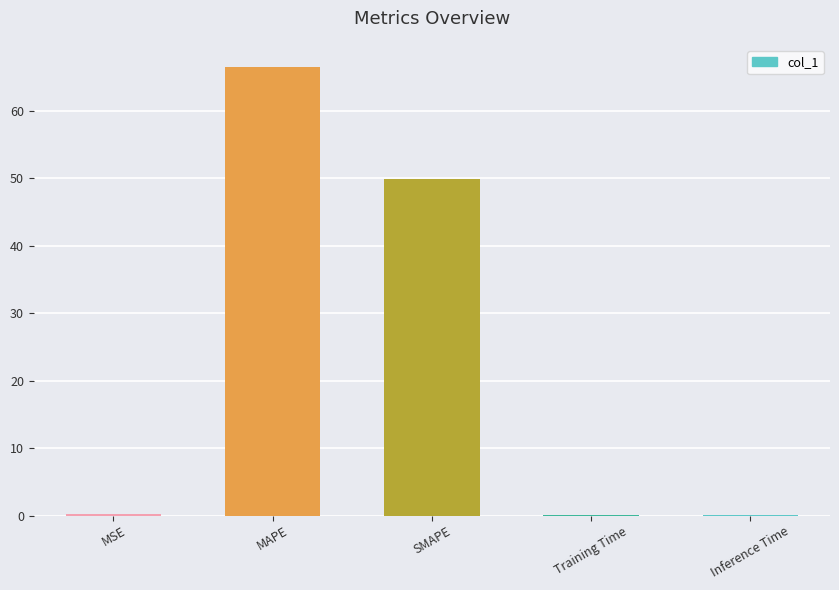

What is the greatest value displayed?

66.5